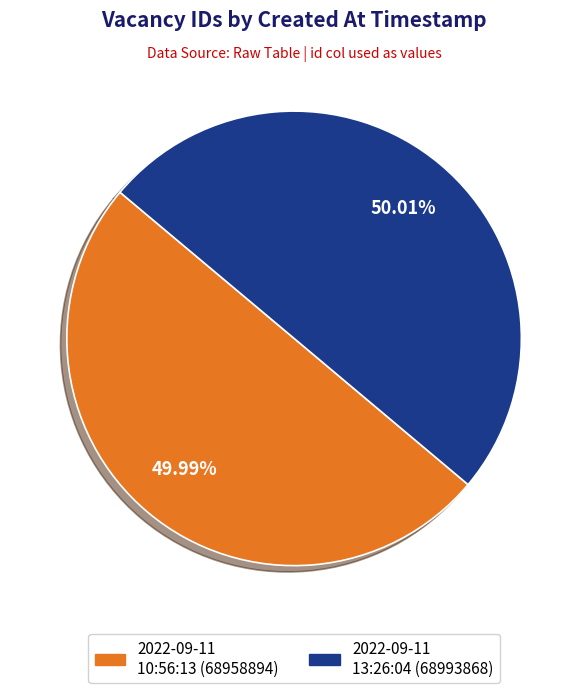

How many segments does this pie chart have?

2